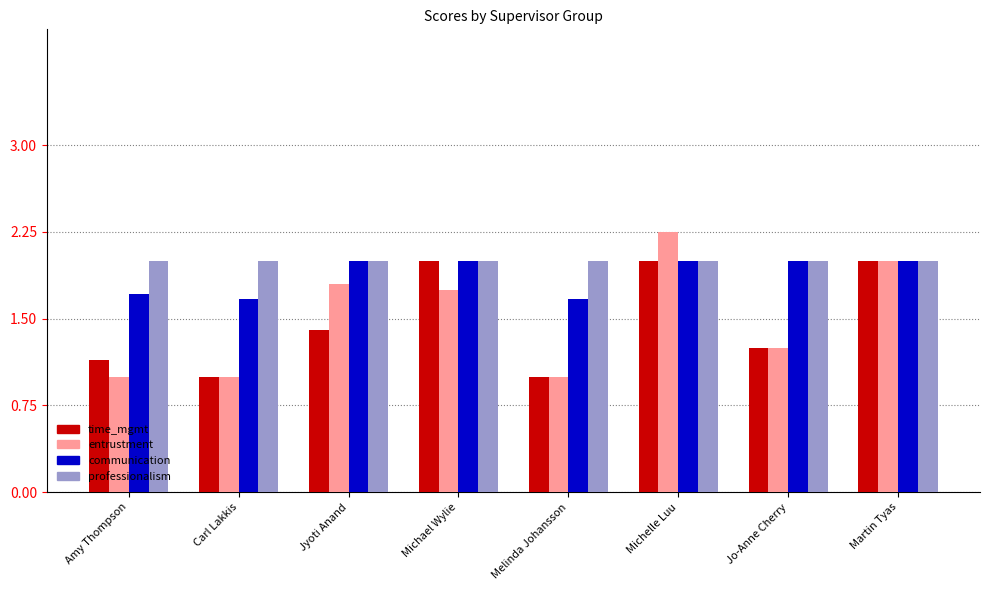

Count the communication values in the range 1 to 2.

8